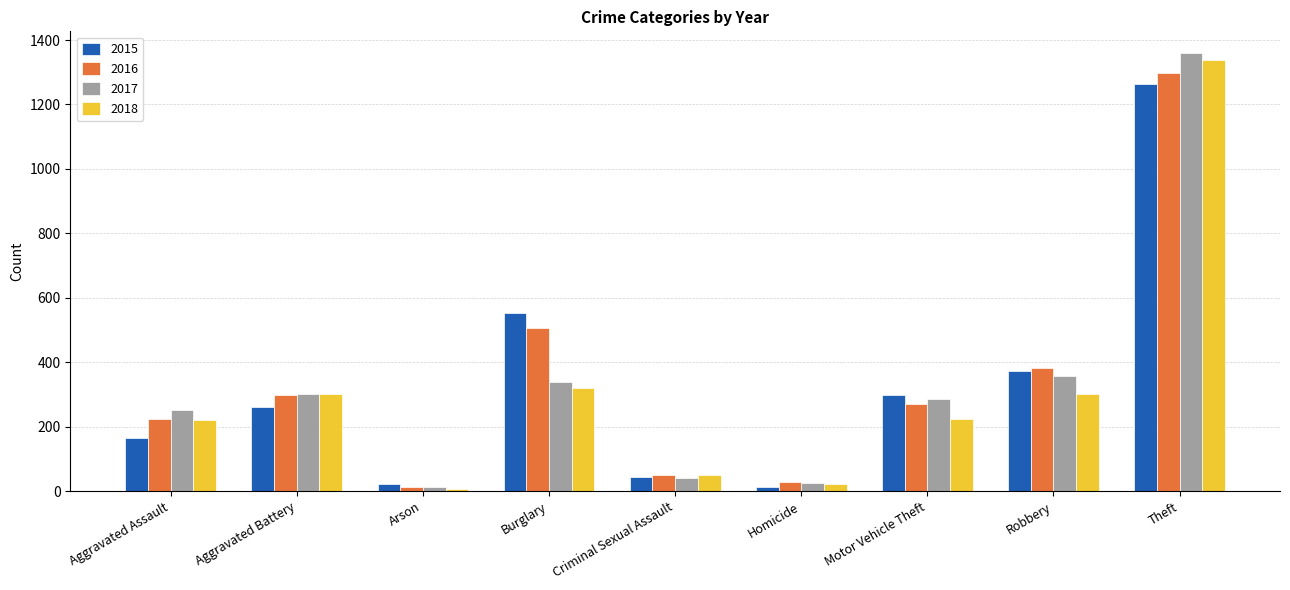

What is the total value across all series at Criminal Sexual Assault?

186